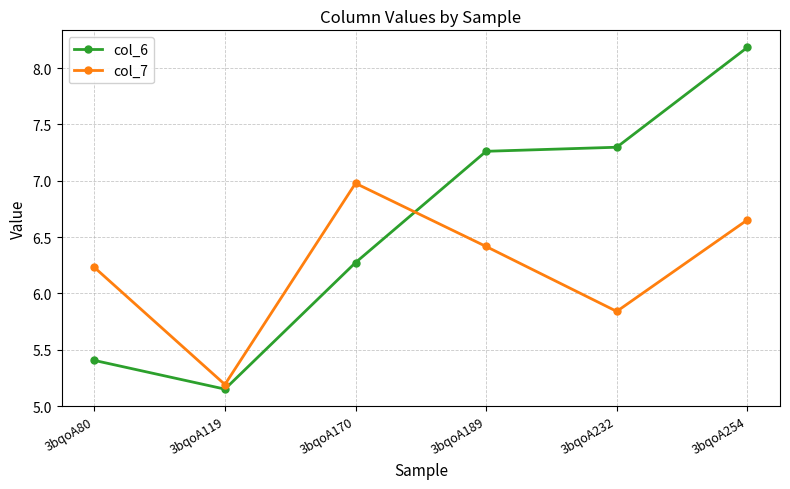

Which series has the largest range (max minus min)?

col_6